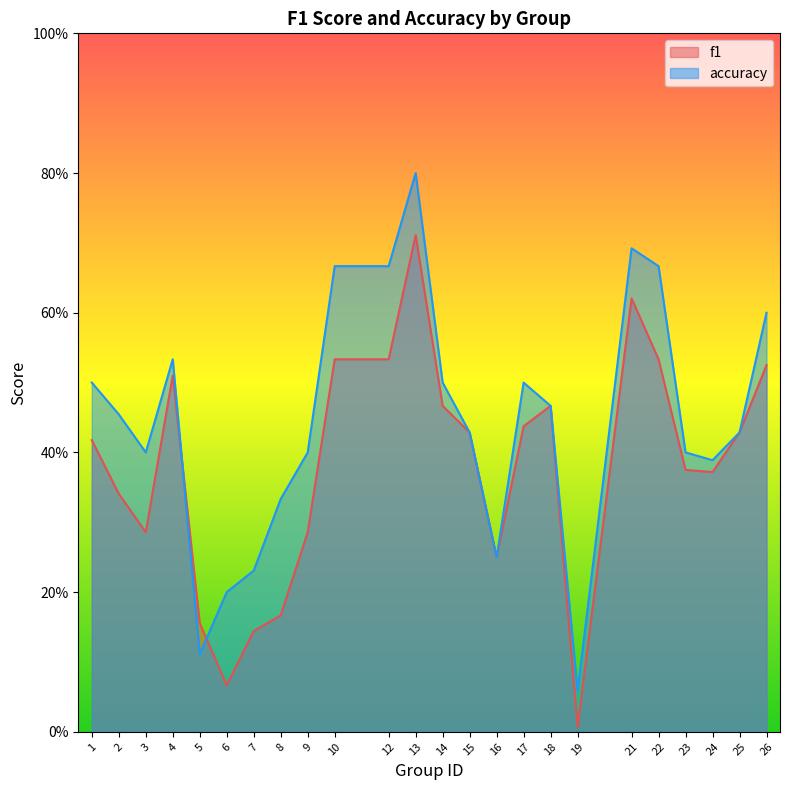

What is the value of the f1 point at the 19th from the left?

0.6